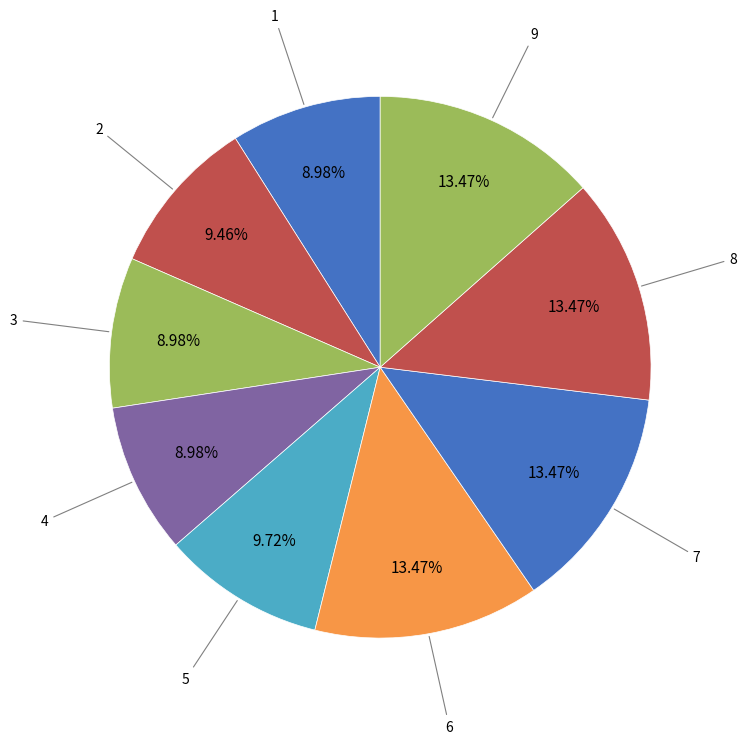

How many segments does this pie chart have?

9